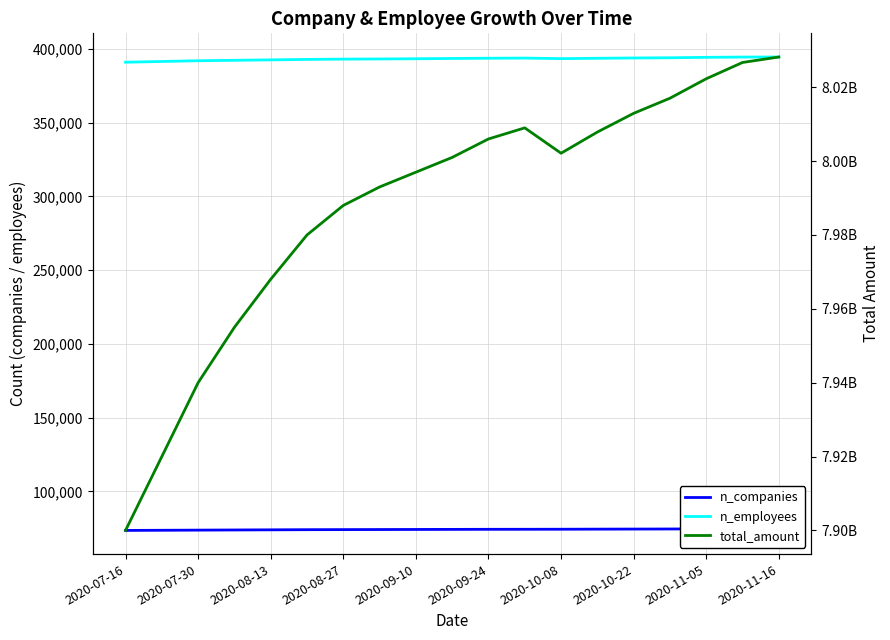

True or false: n_companies and total_amount intersect in this chart.

False